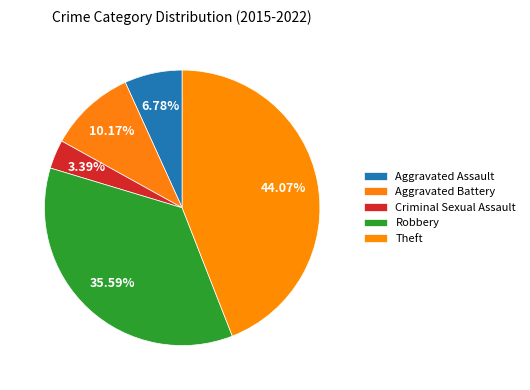

Which slice is the smallest?

Criminal Sexual Assault